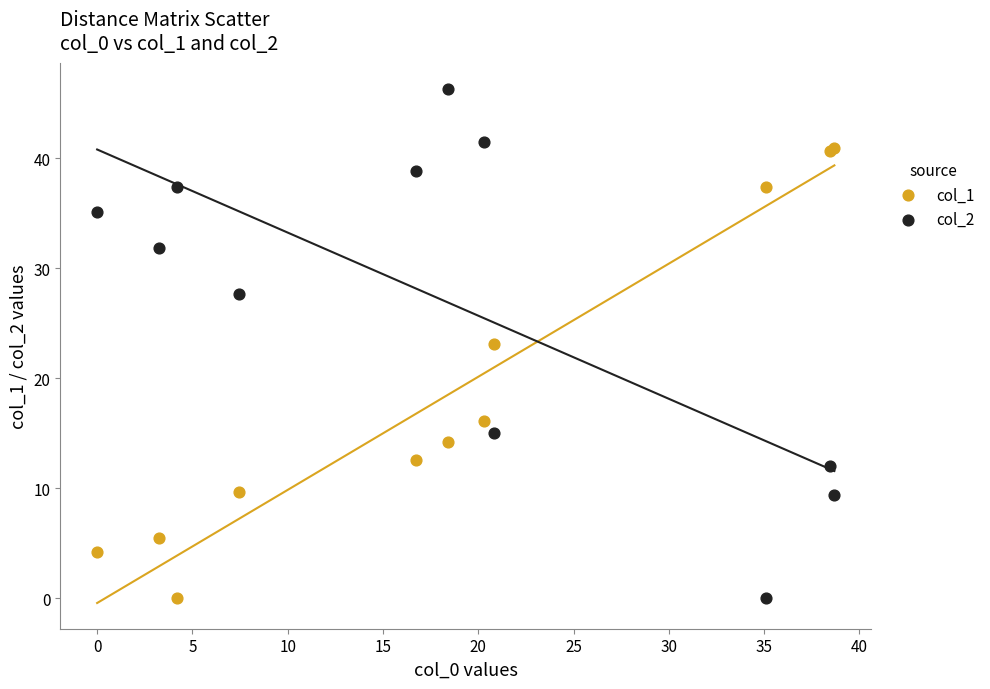

Which series reaches the maximum Y coordinate?

col_2